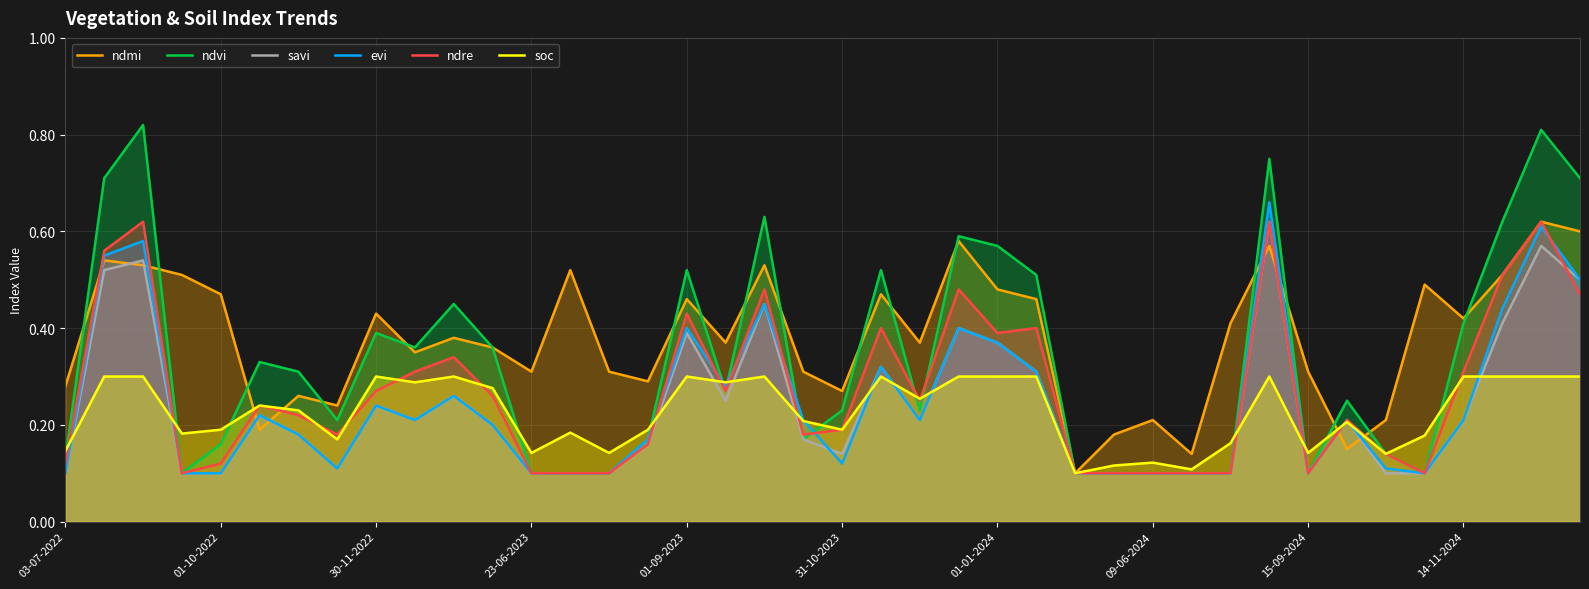

Is it true that savi equals 0.2 at 22?

True